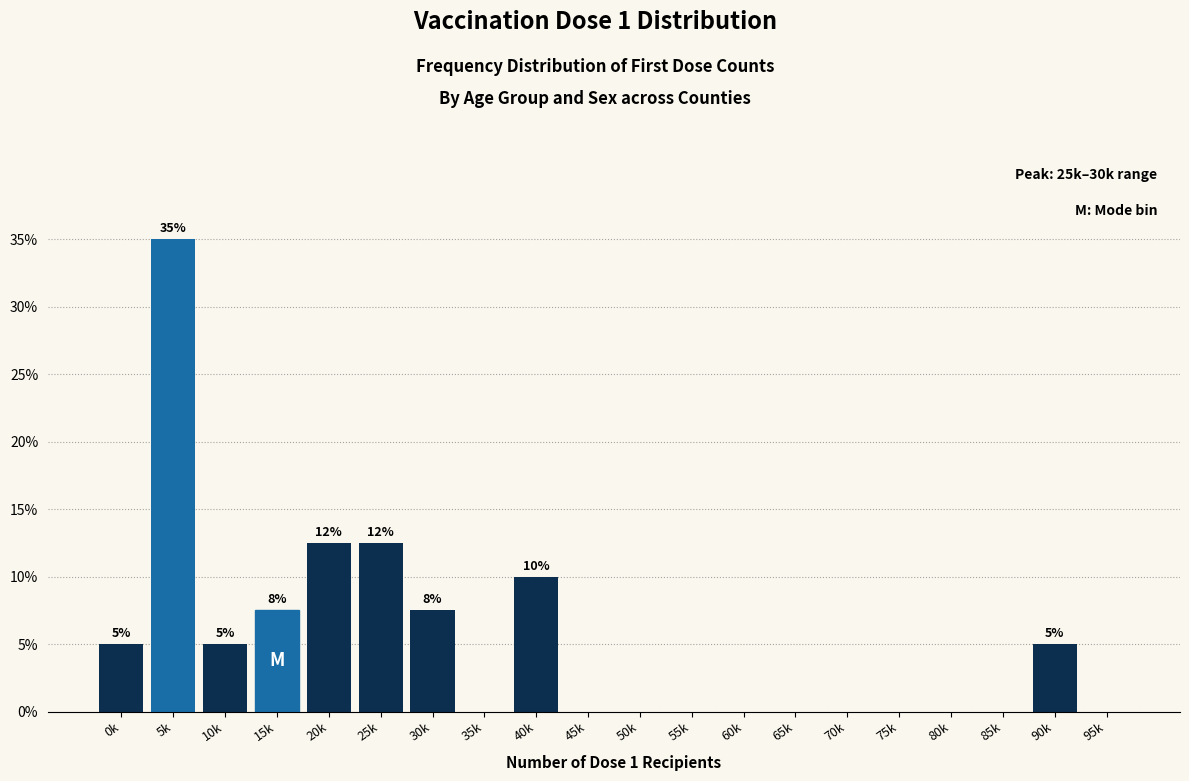

Reading right to left, list all the values displayed in this chart.

95k=0.0	90k=5.0	85k=0.0	80k=0.0	75k=0.0	70k=0.0	65k=0.0	60k=0.0	55k=0.0	50k=0.0	45k=0.0	40k=10.0	35k=0.0	30k=7.5	25k=12.5	20k=12.5	15k=7.5	10k=5.0	5k=35.0	0k=5.0